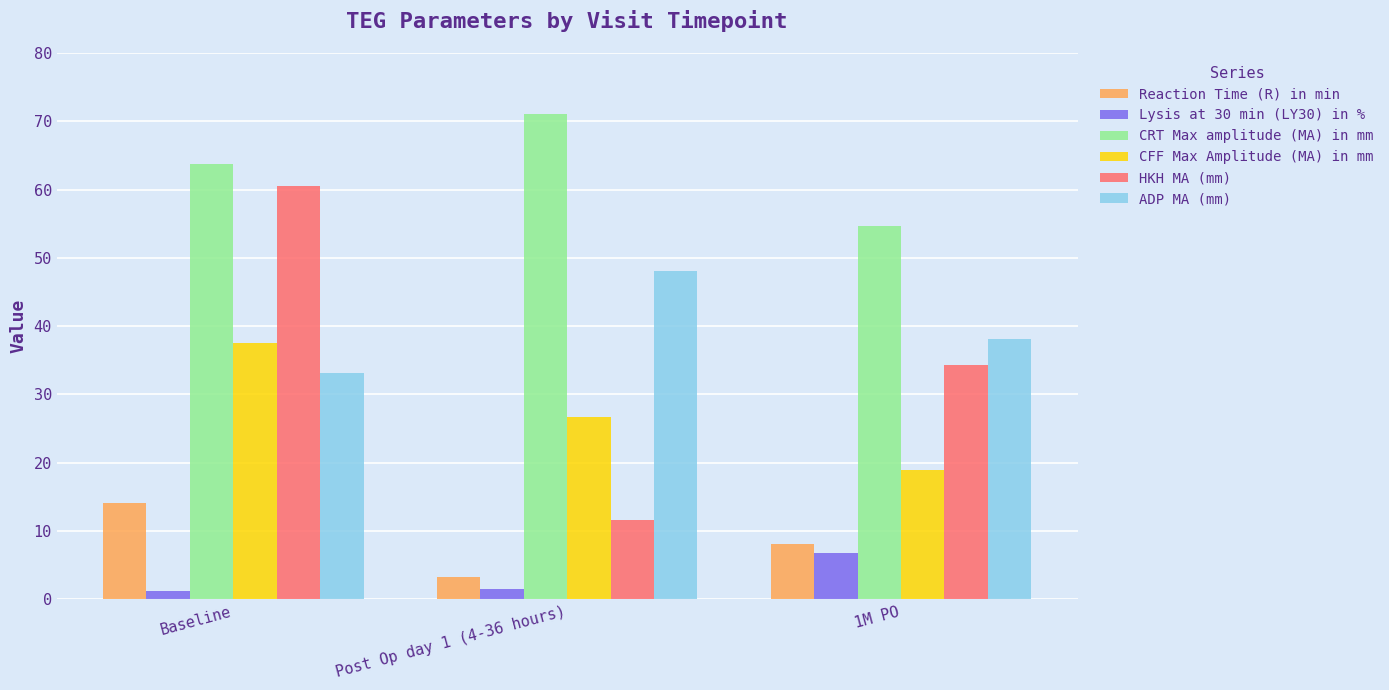

True or false: Lysis at 30 min (LY30) in % has a value of 1.3 at Baseline.

True